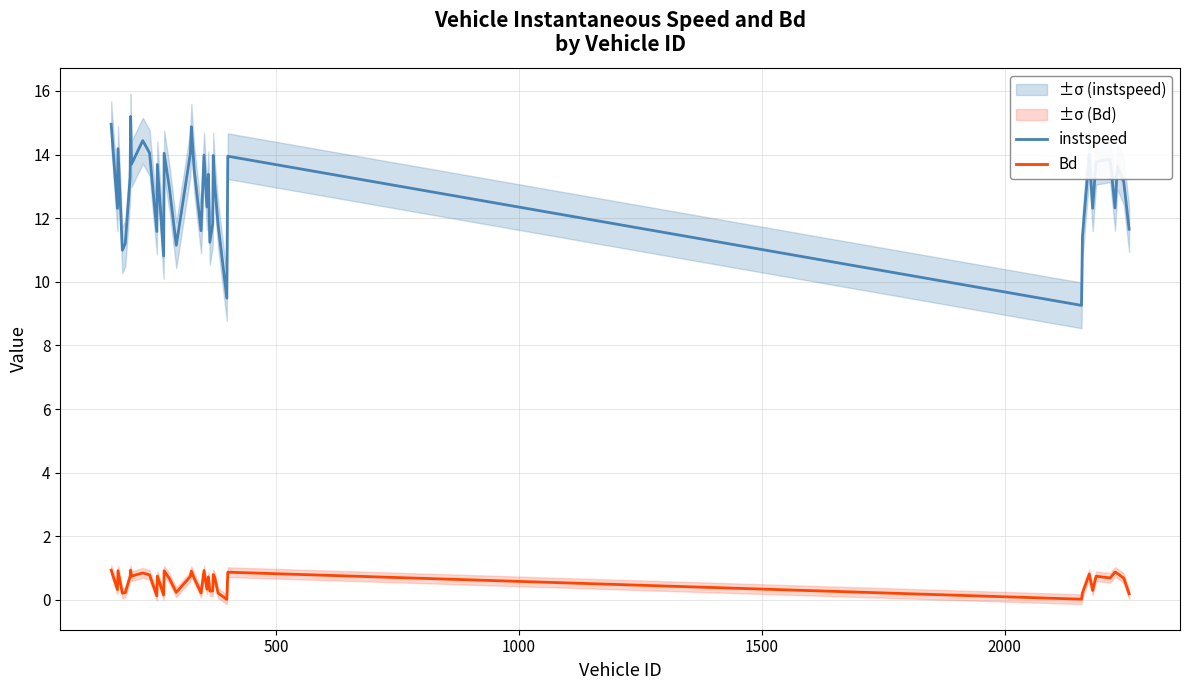

What are all the series names shown in the legend?

instspeed, Bd